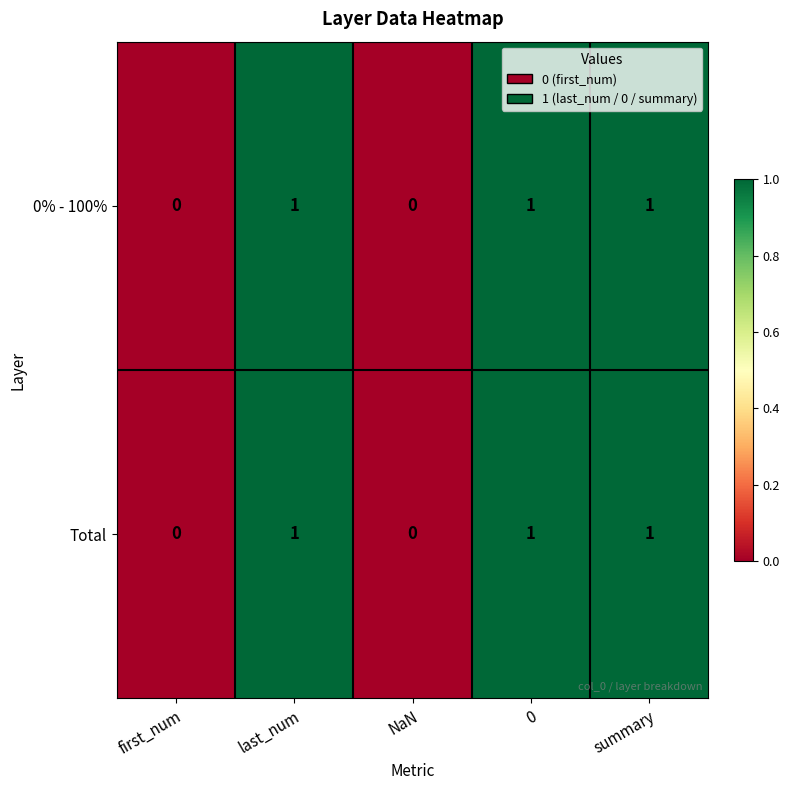

How many 0% - 100% values are between 0 and 1?

5